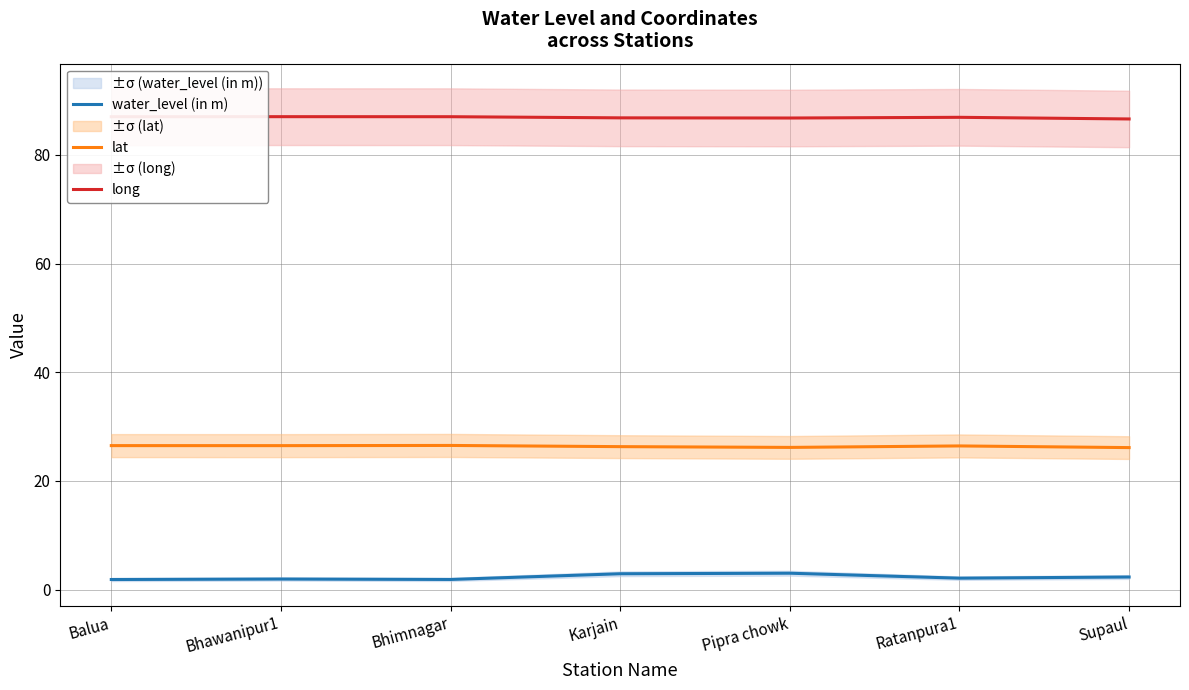

What is the minimum value for long?

86.6